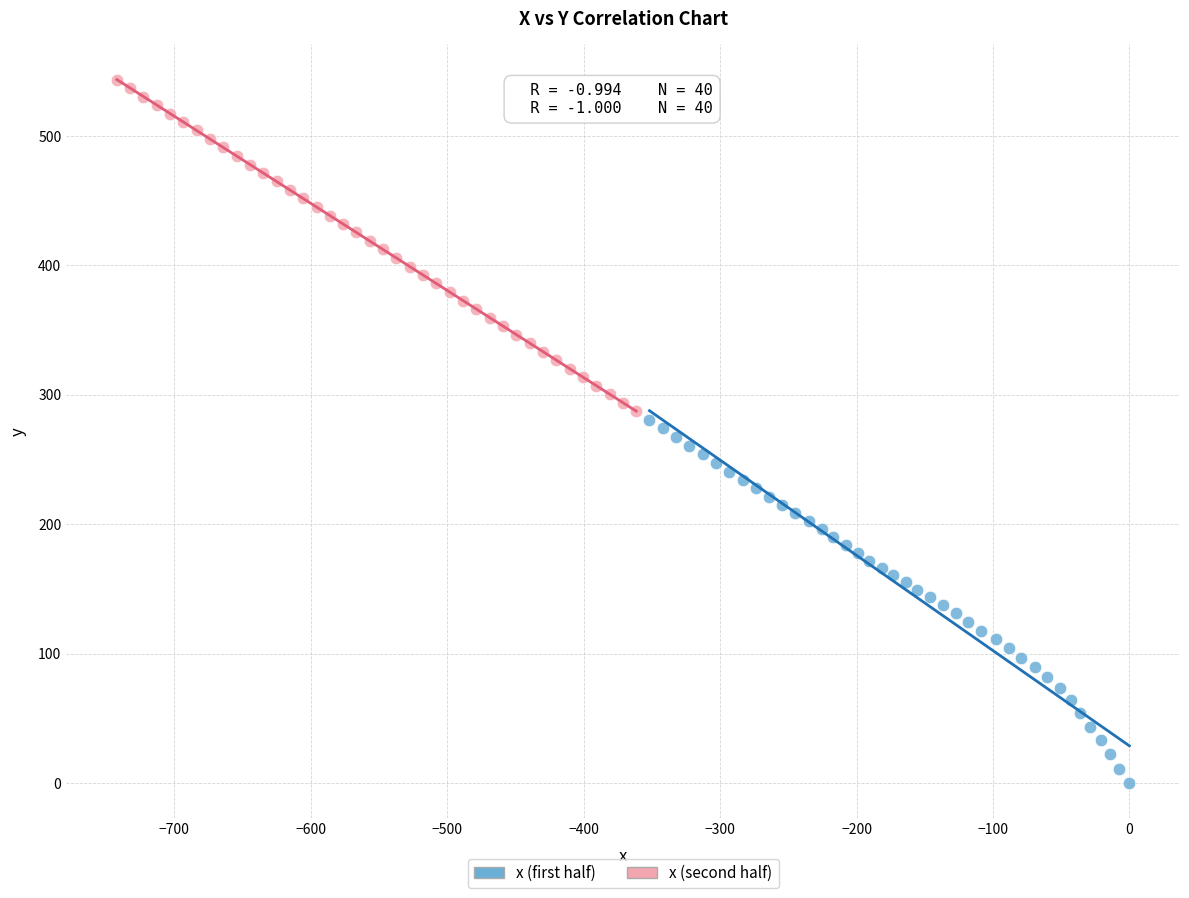

Which series reaches the maximum Y coordinate?

x (second half)